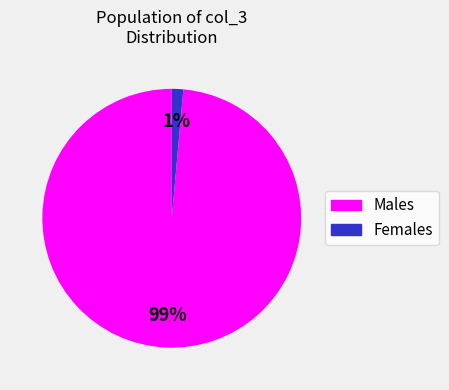

To the nearest percent, what is the average slice percentage?

50%